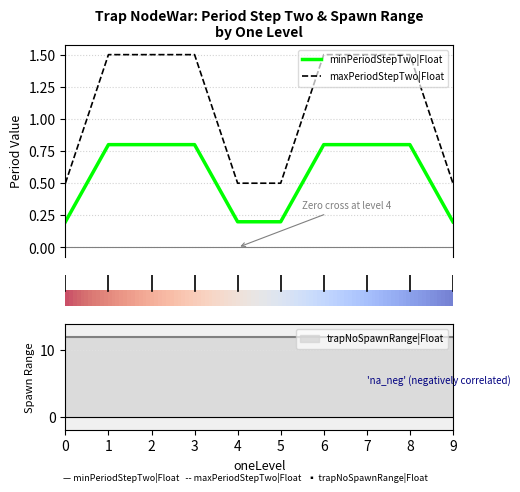

True or false: maxPeriodStepTwo|Float and minPeriodStepTwo|Float cross at least once.

False